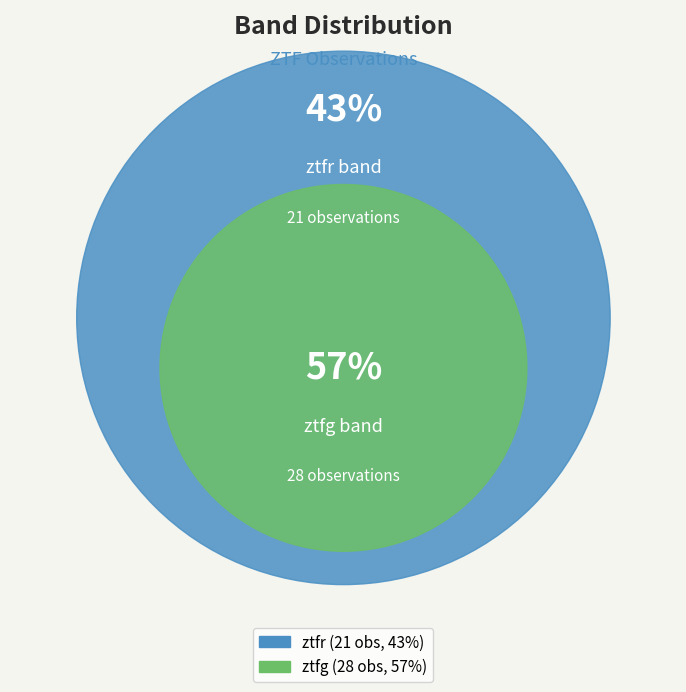

The ztfg slice represents 46% of the pie. True or false?

False